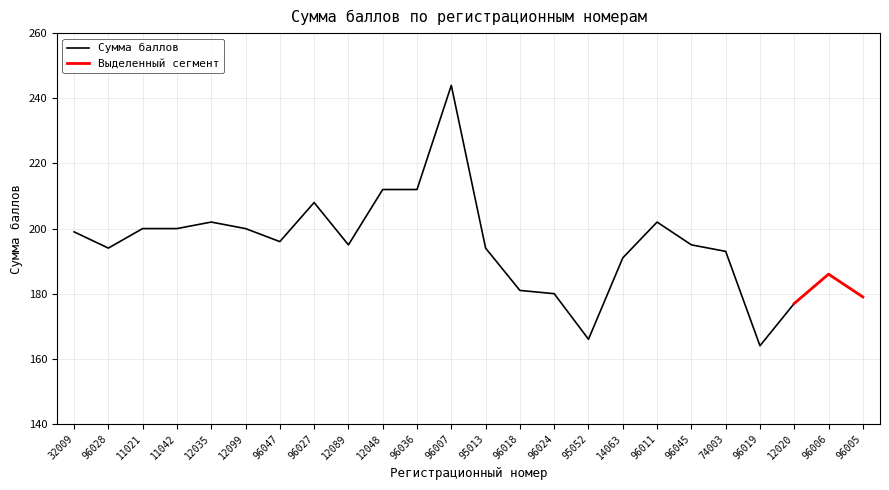

How many interior local valleys (lower than both neighbors) does the data have?

5